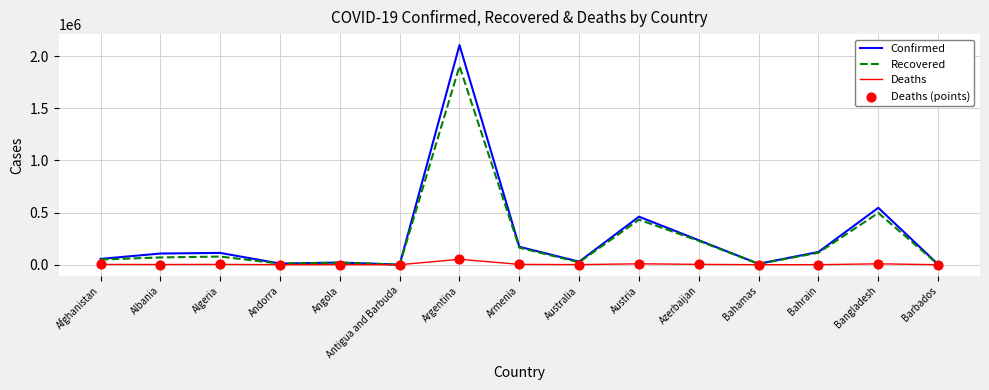

Is the value of Deaths at Angola greater than the value of Recovered at Armenia?

No